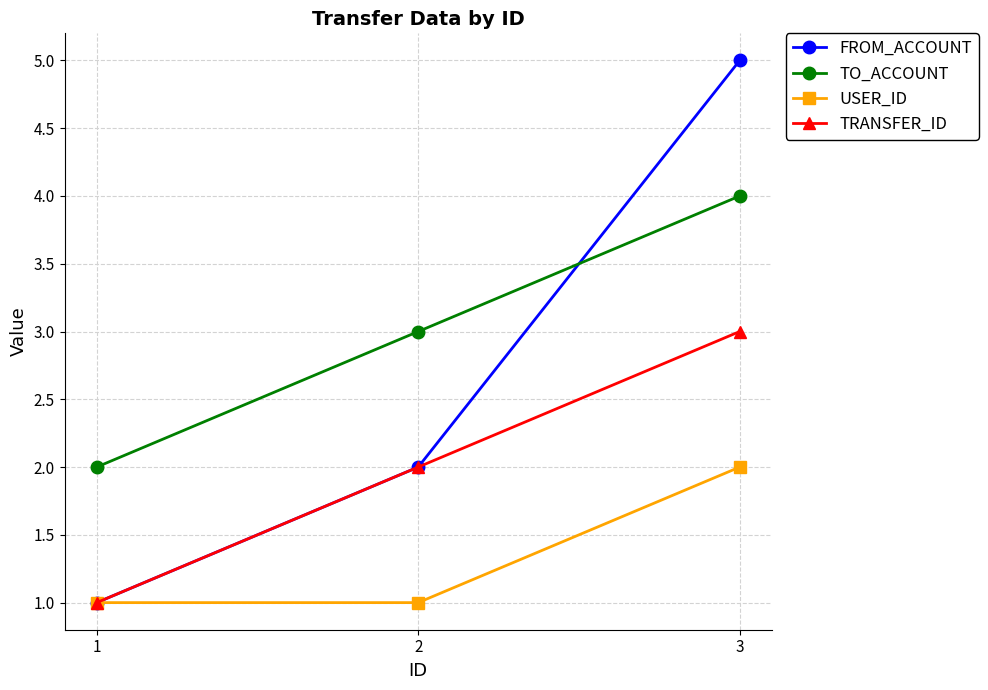

Is the value of USER_ID at 3 greater than the value of TO_ACCOUNT at 2?

No